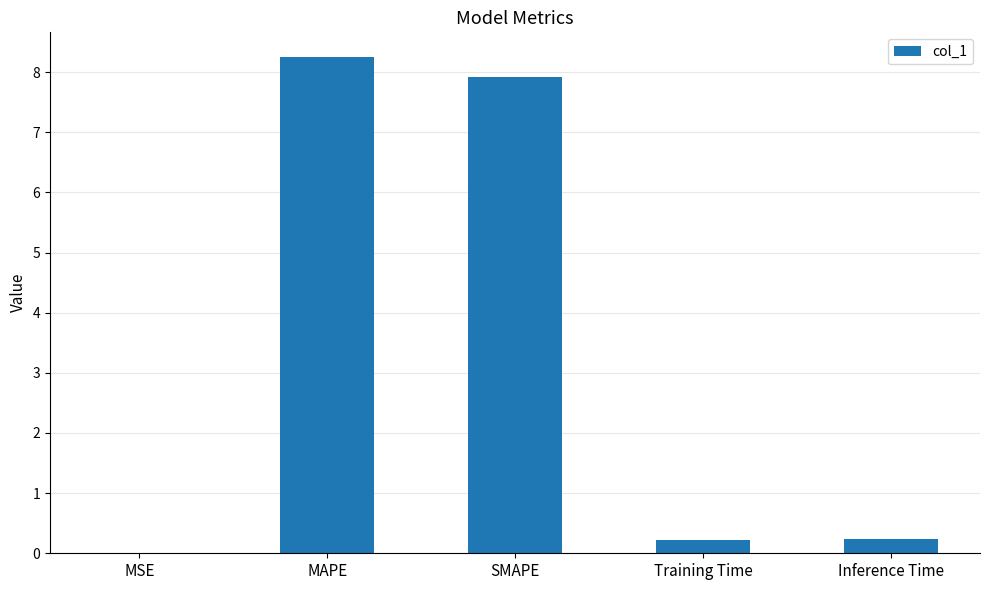

The chart shows a value of 7.9 at SMAPE. True or false?

True